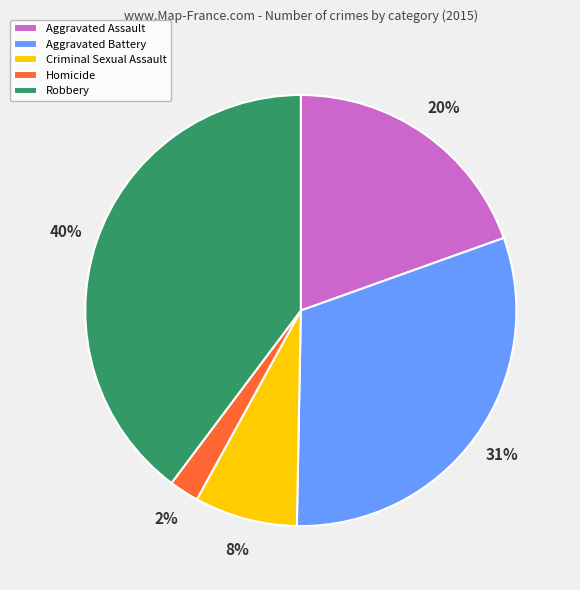

Which category has the smallest portion of the pie?

Homicide